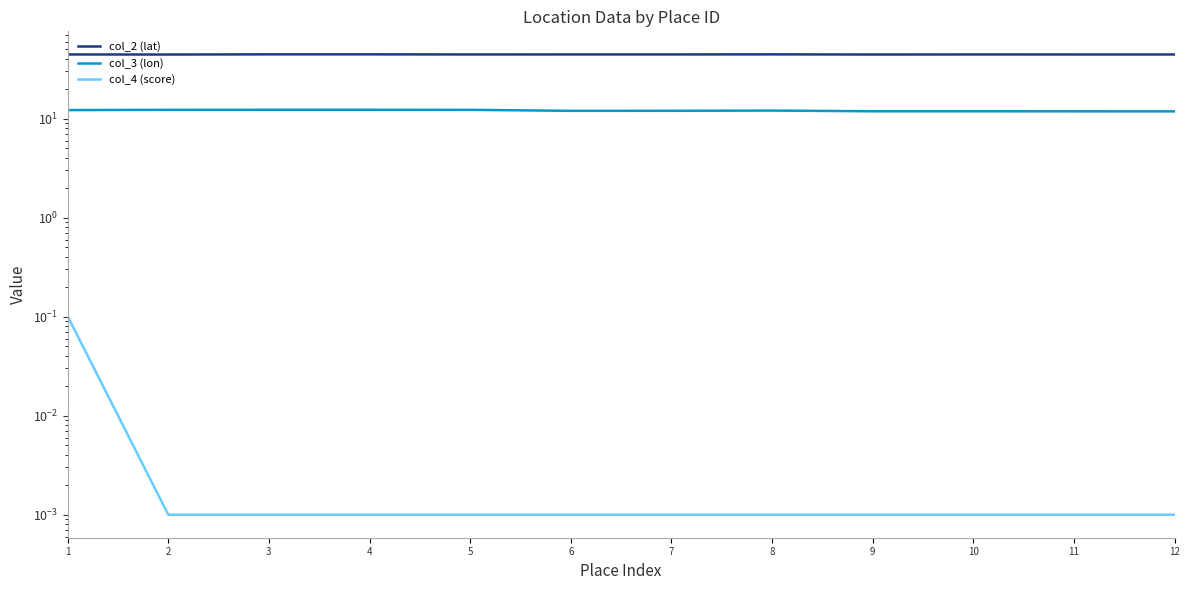

What is the sum of the col_4 (score) values at 9 and 1?

0.1